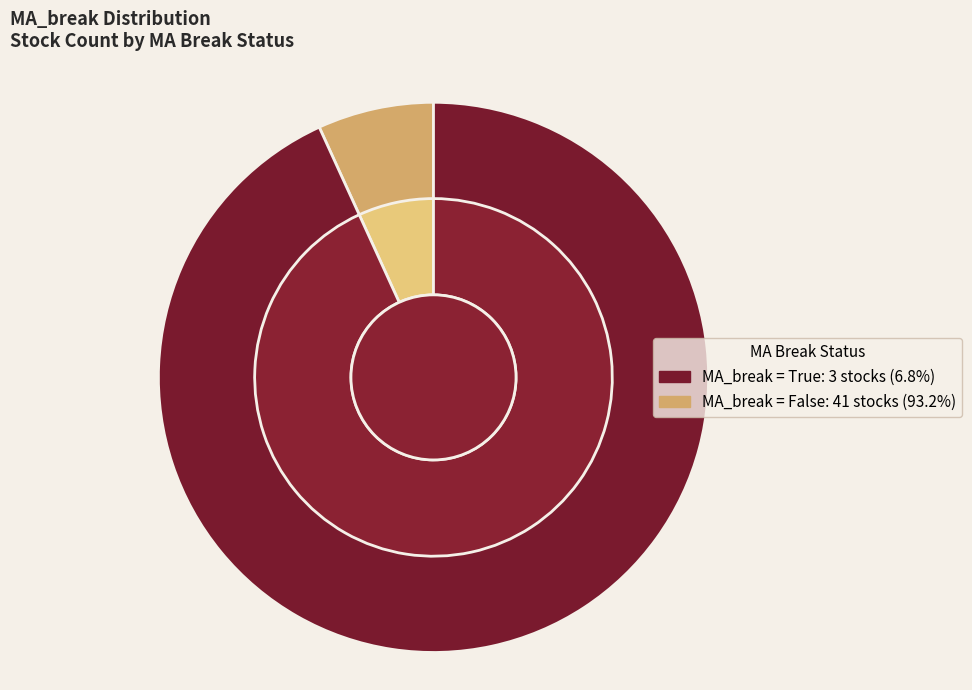

Rank the categories by value from highest to lowest.

False, True